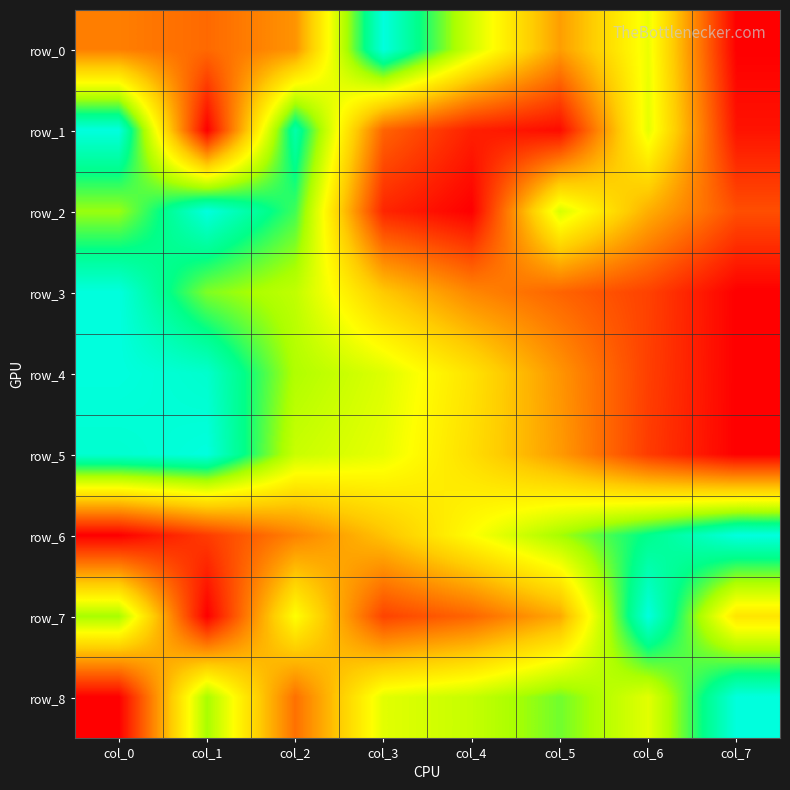

Reading right to left, transcribe all the data shown in this chart.

row_0: col_7=0.0	col_6=0.6	col_5=0.3	col_4=0.6	col_3=1.0	col_2=0.3	col_1=0.2	col_0=0.3
row_1: col_7=0.0	col_6=0.6	col_5=0.0	col_4=0.1	col_3=0.2	col_2=0.9	col_1=0.0	col_0=1.0
row_2: col_7=0.2	col_6=0.4	col_5=0.6	col_4=0.0	col_3=0.1	col_2=0.8	col_1=1.0	col_0=0.7
row_3: col_7=0.0	col_6=0.1	col_5=0.2	col_4=0.3	col_3=0.4	col_2=0.7	col_1=0.8	col_0=1.0
row_4: col_7=0.0	col_6=0.1	col_5=0.3	col_4=0.5	col_3=0.6	col_2=0.7	col_1=1.0	col_0=1.0
row_5: col_7=0.0	col_6=0.1	col_5=0.3	col_4=0.5	col_3=0.6	col_2=0.7	col_1=1.0	col_0=1.0
row_6: col_7=1.0	col_6=0.9	col_5=0.7	col_4=0.6	col_3=0.4	col_2=0.3	col_1=0.1	col_0=0.0
row_7: col_7=0.5	col_6=1.0	col_5=0.4	col_4=0.2	col_3=0.1	col_2=0.6	col_1=0.0	col_0=0.7
row_8: col_7=1.0	col_6=0.6	col_5=0.8	col_4=0.7	col_3=0.6	col_2=0.2	col_1=0.7	col_0=0.0